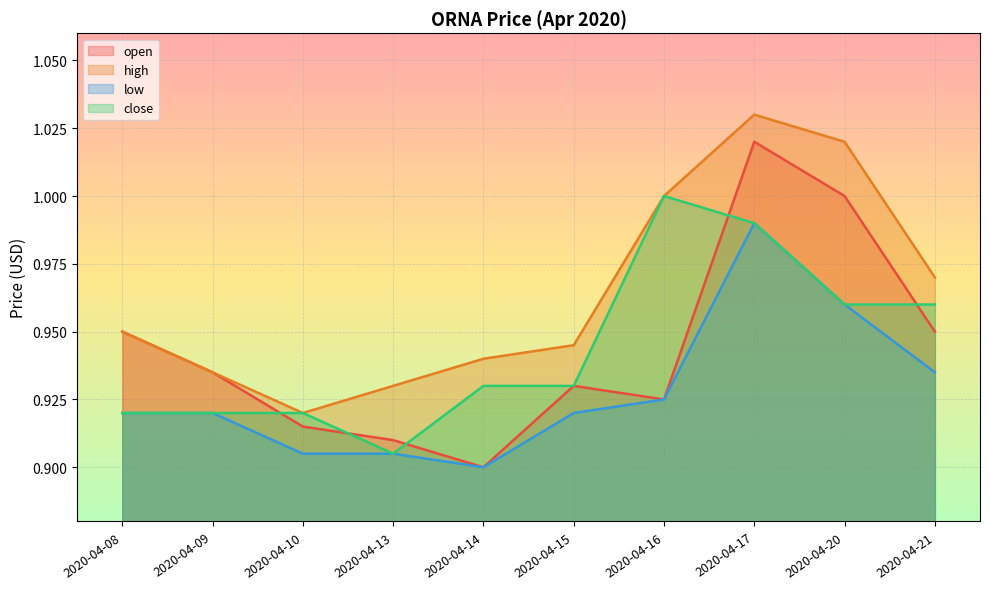

What is the difference between the open values at 2020-04-21 and 2020-04-17?

0.1